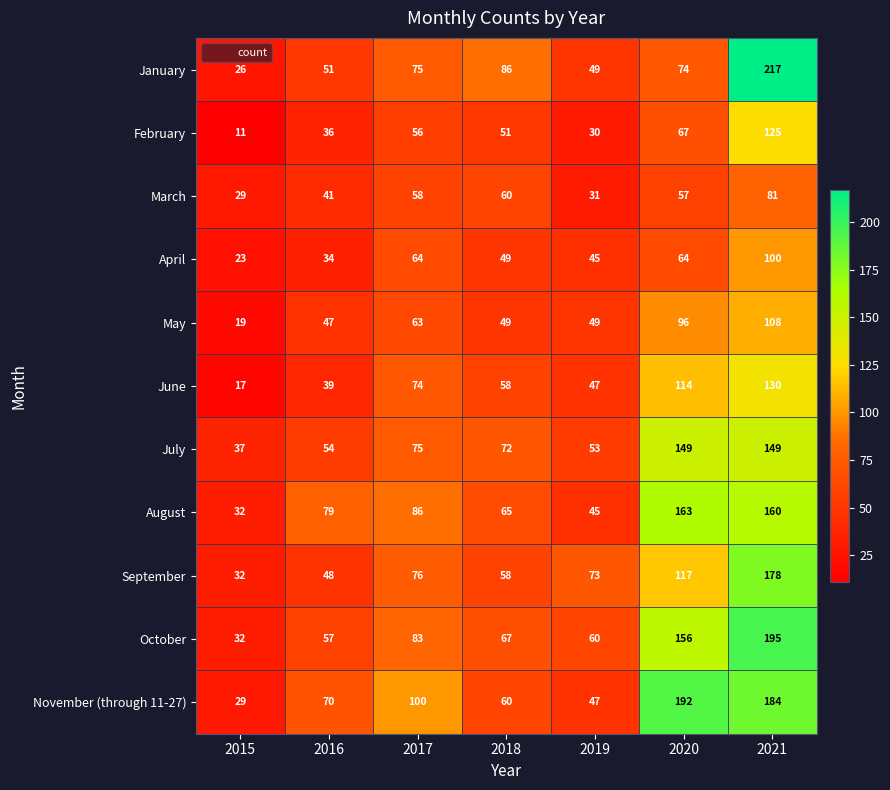

What is the smallest value displayed?

11